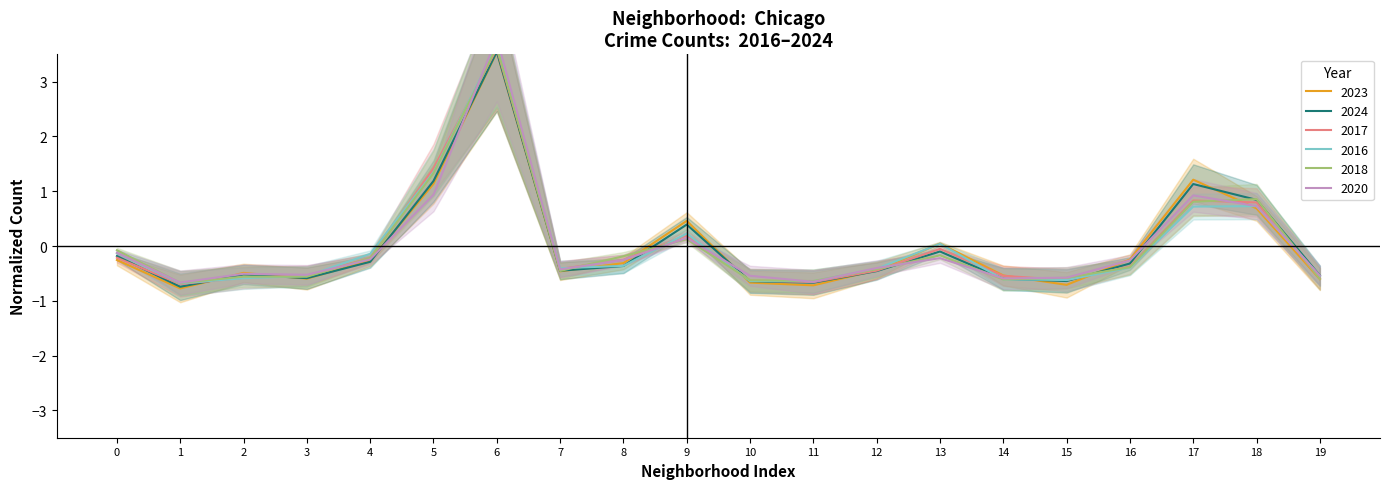

True or false: 2024 has a value of -0.7 at 11.

True